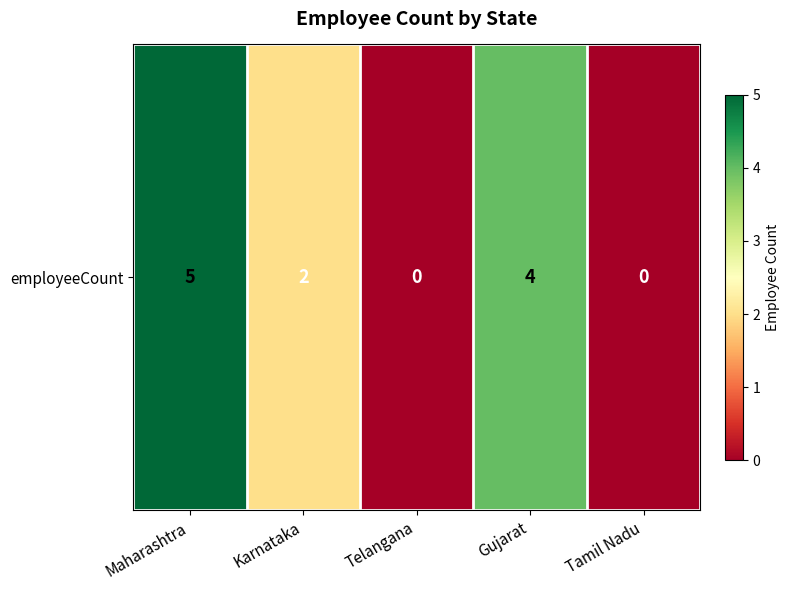

Count the values in the range 0 to 4.

4